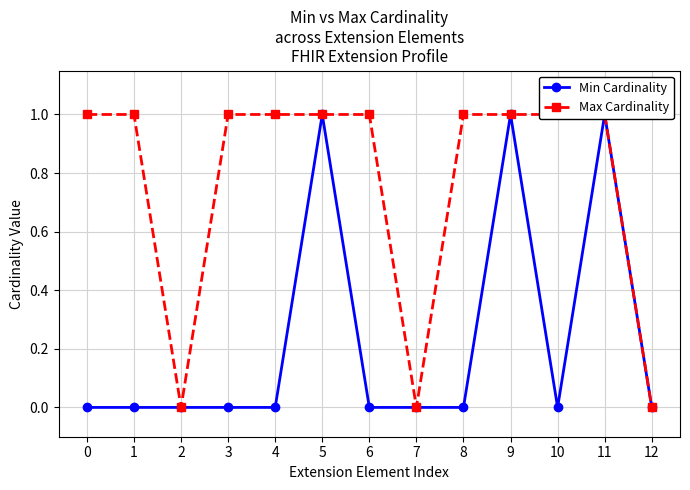

True or false: Min Cardinality and Max Cardinality intersect in this chart.

False